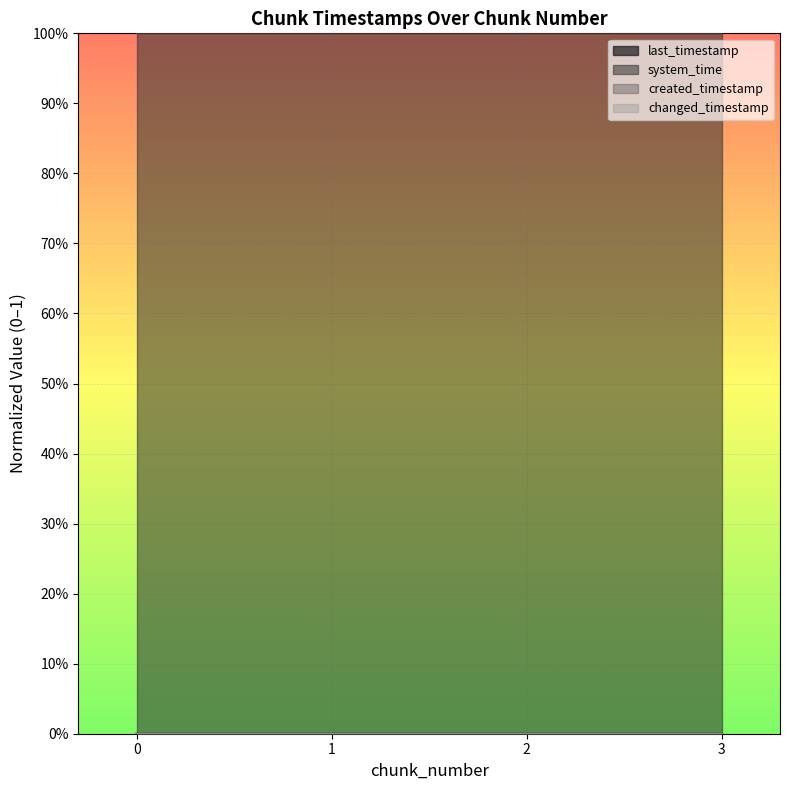

Reading left to right, extract all data points from this chart.

last_timestamp: 0.0	0.0	0.0	0.0
system_time: 1.0	1.0	1.0	1.0
created_timestamp: 0.0	0.0	0.0	0.0
changed_timestamp: 0.0	0.0	0.0	0.0